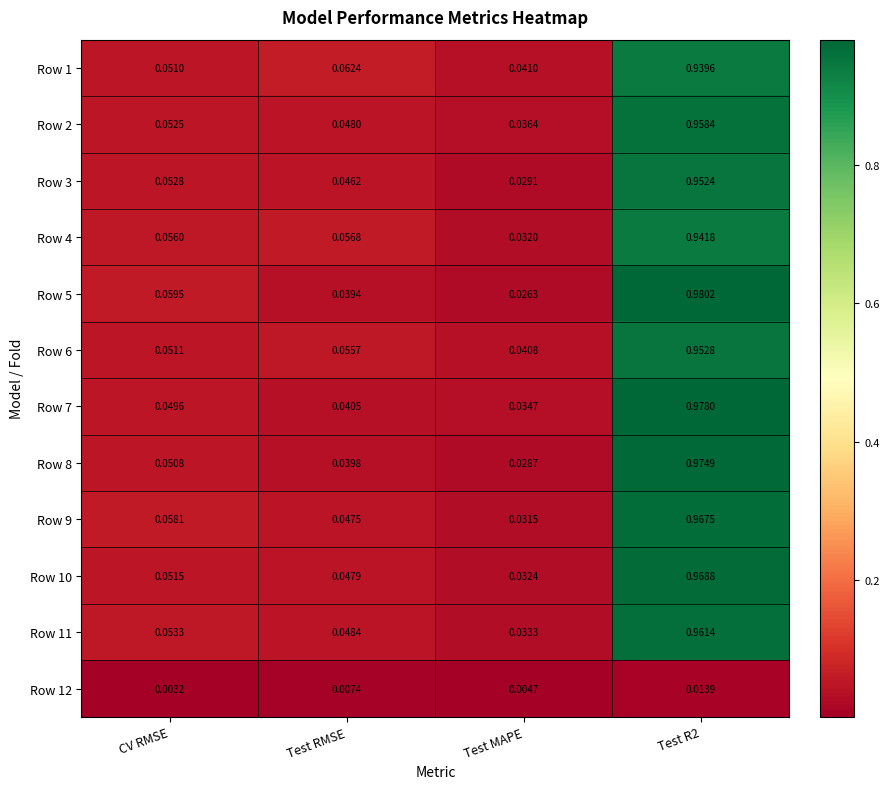

At which category is the sum across all series the highest?

Test R2